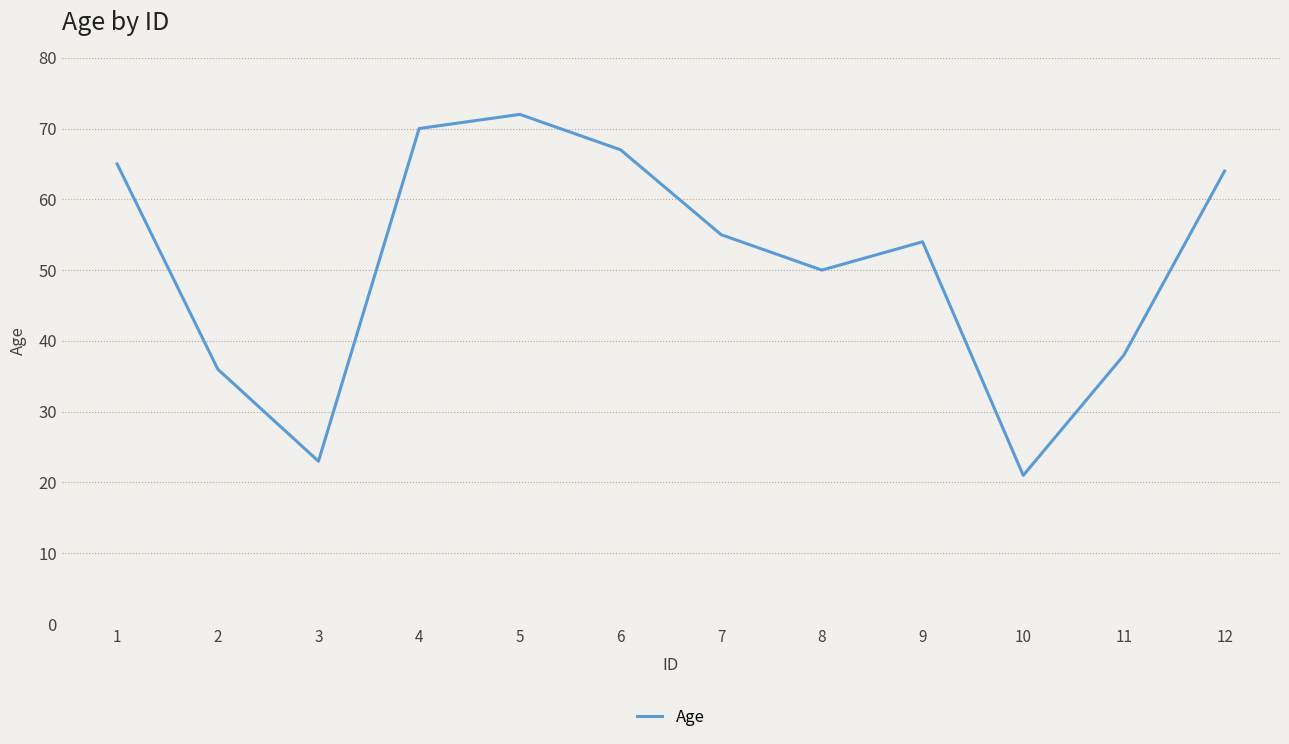

What is the sum of all values?

615